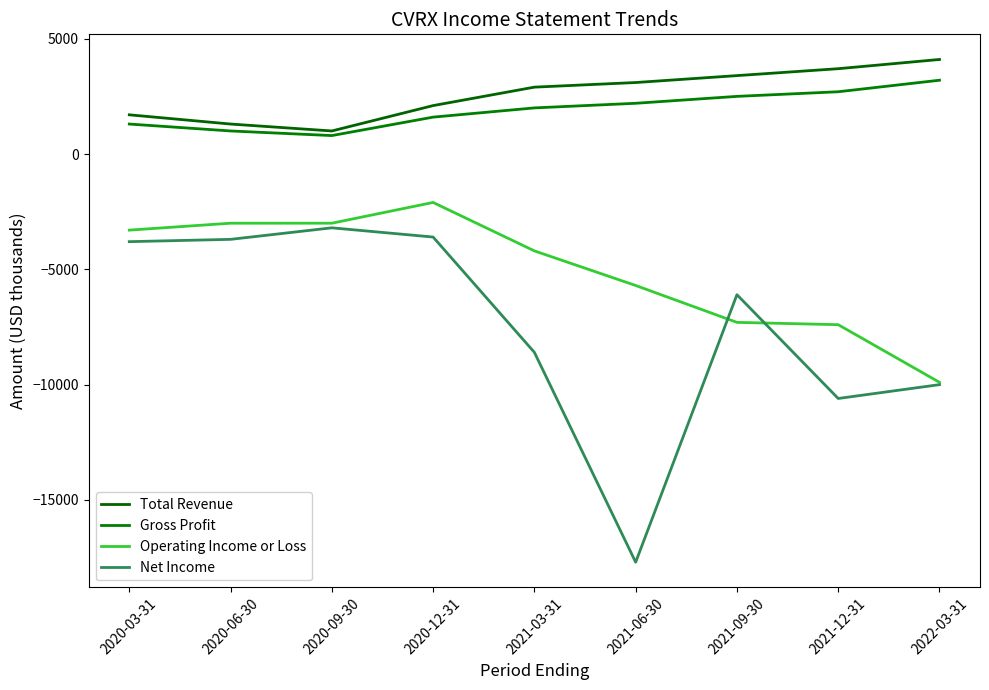

How many distinct data groups are displayed?

4